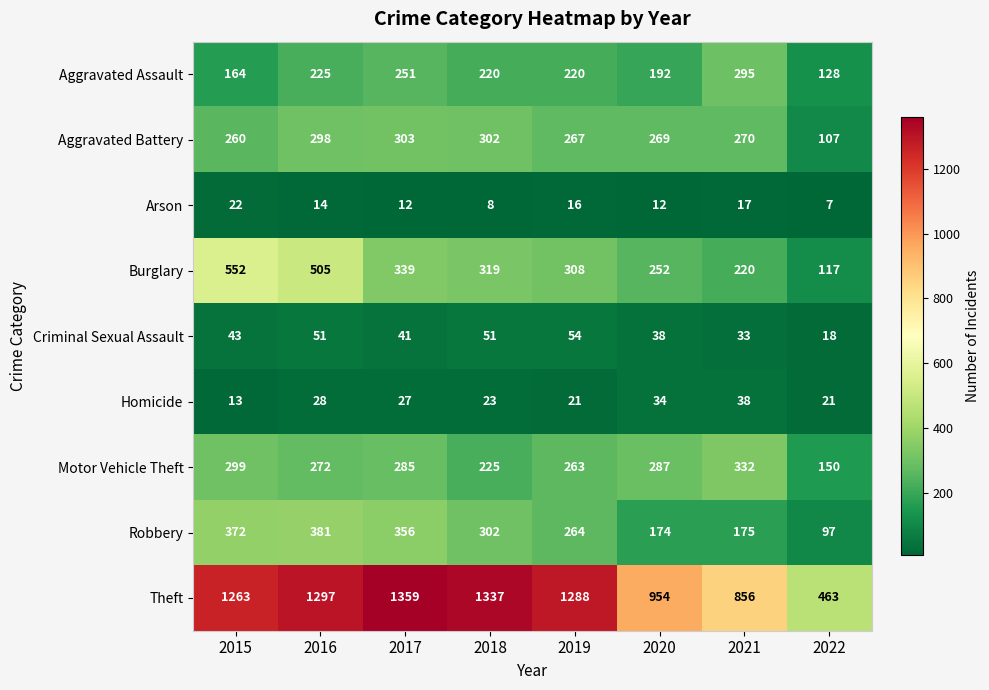

What is the maximum value shown in the chart?

1359